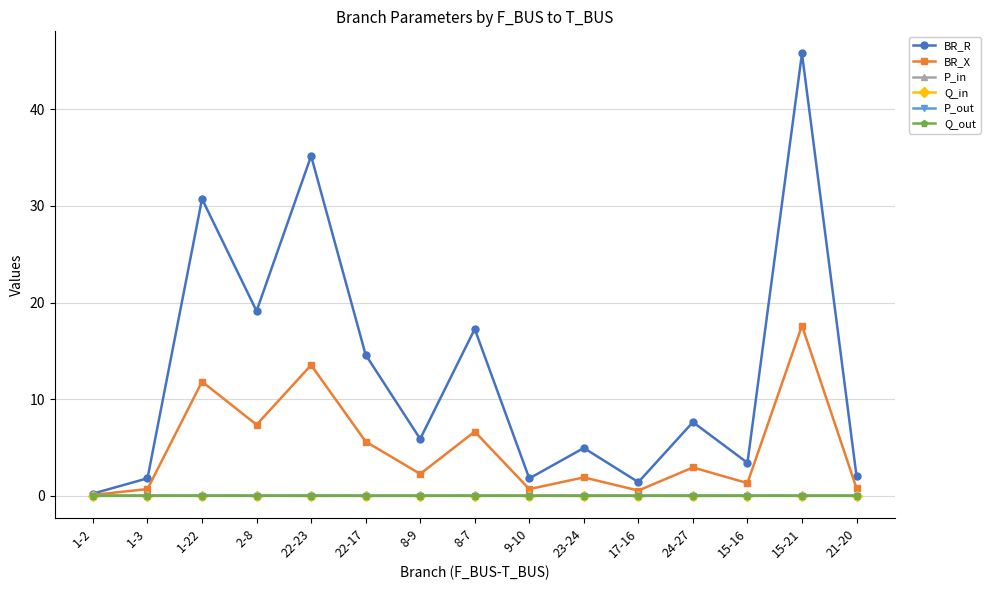

Which series has the widest spread of values?

BR_R